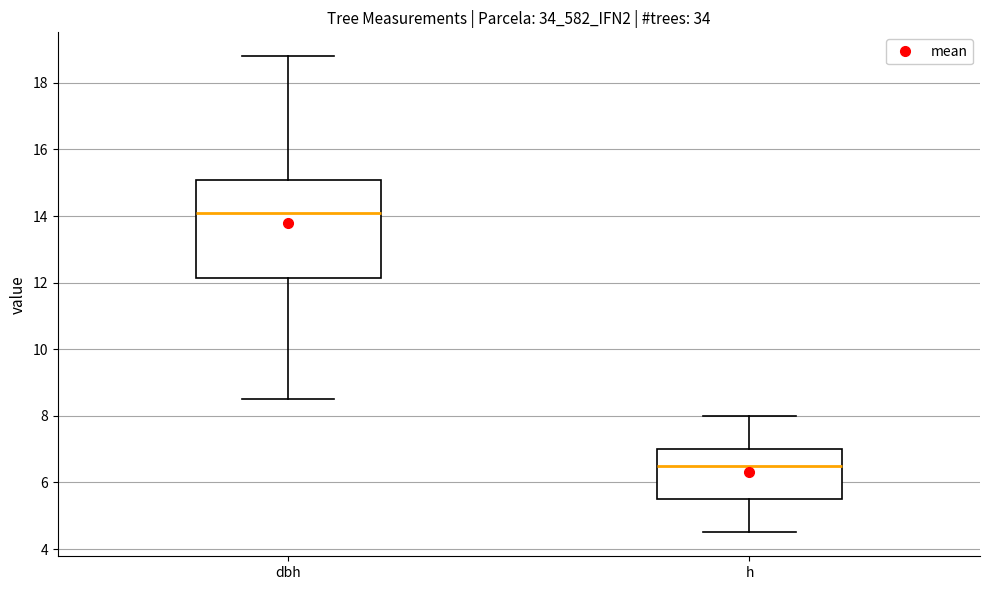

Reading left to right, read every box against the y-axis: the position of its median line, the range the box covers, and the ends of its whiskers. The values are not printed on the chart, so give them approximately, as read against the axis.

dbh: median 14.2, box 12.2 to 15.0, whiskers 8.6 to 18.8
h: median 6.6, box 5.6 to 7.0, whiskers 4.6 to 8.0